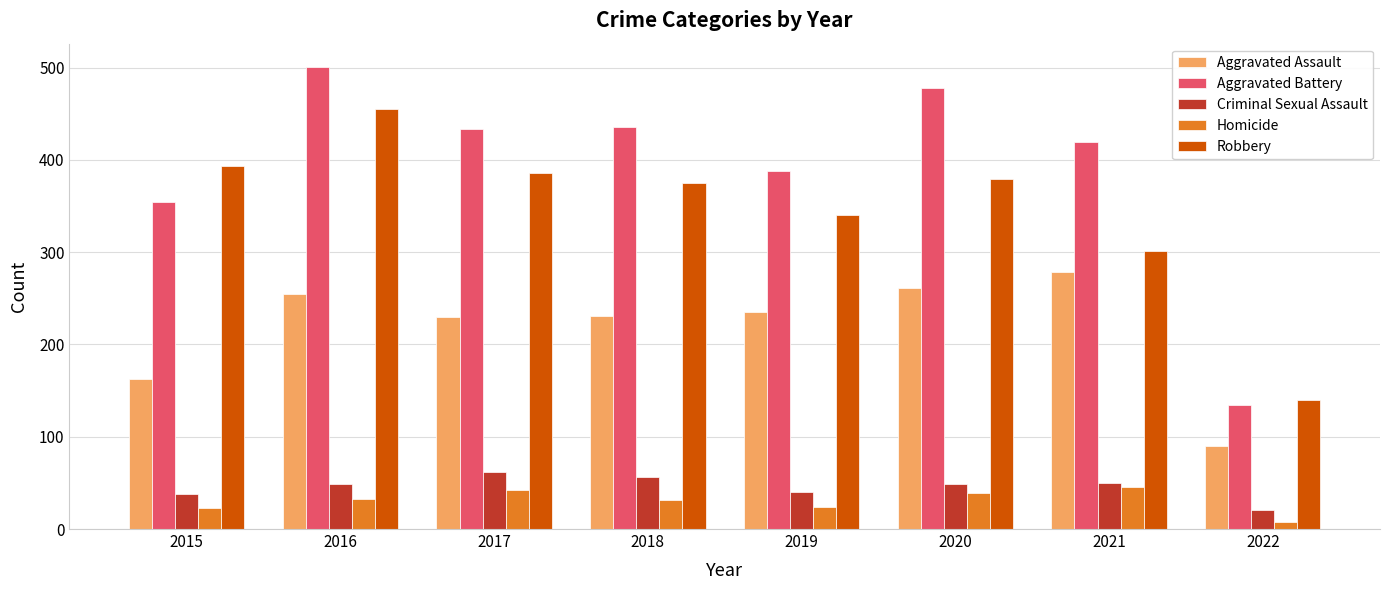

What is the spread (max minus min) of values at 2022?

132